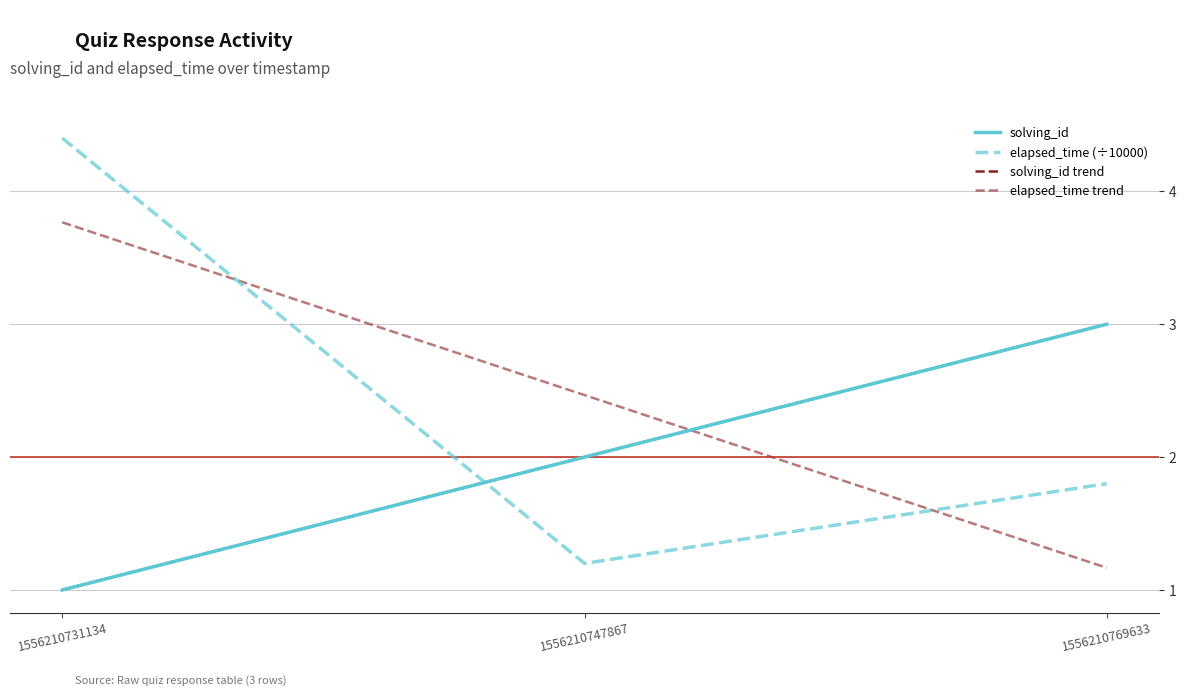

Which series has the largest total across all categories?

elapsed_time (÷10000)